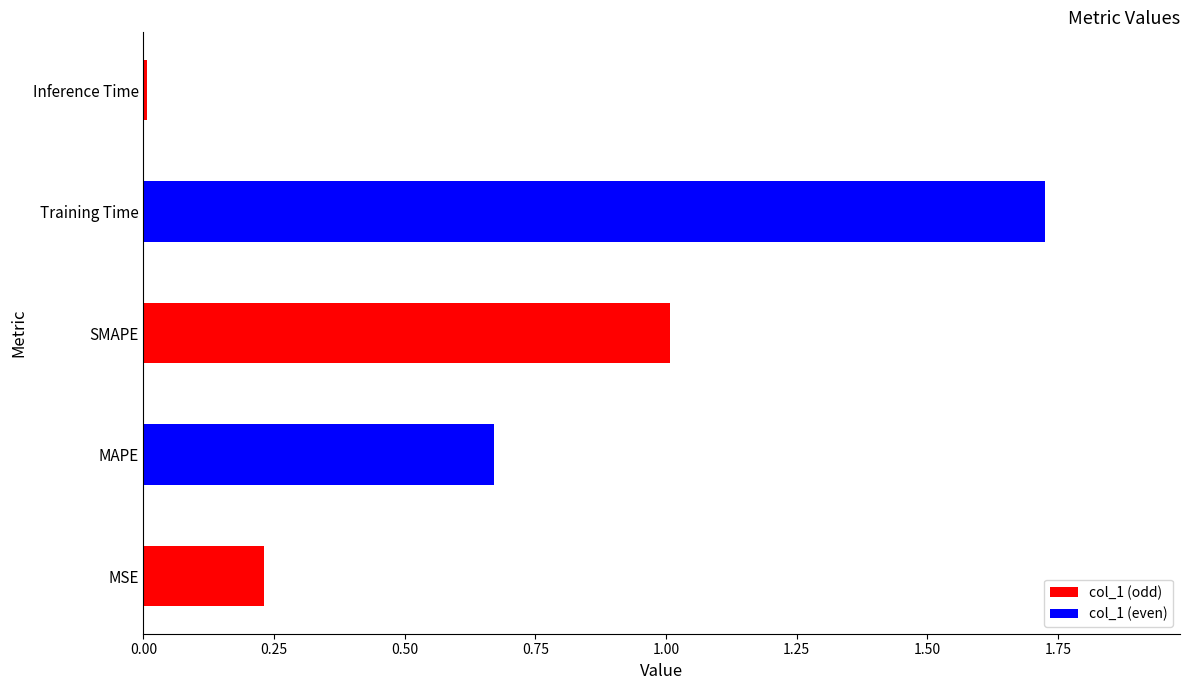

At which category does the chart reach its minimum across all series?

Inference Time